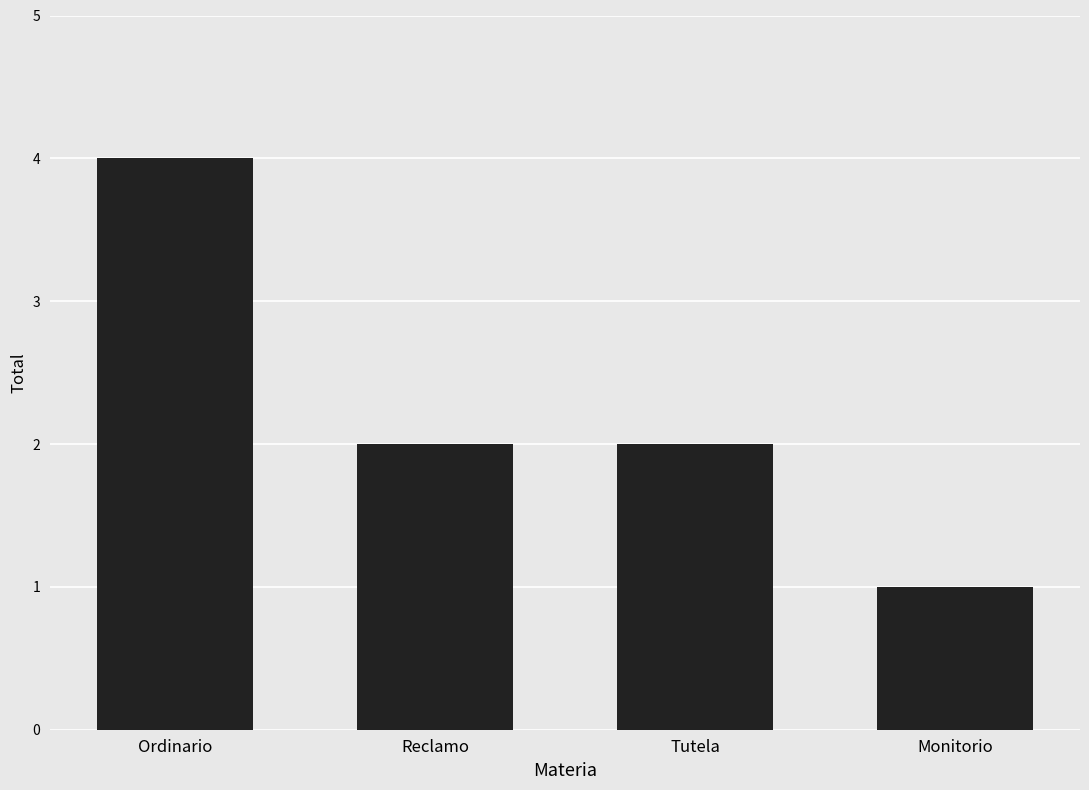

Count the number of categories in the chart.

4